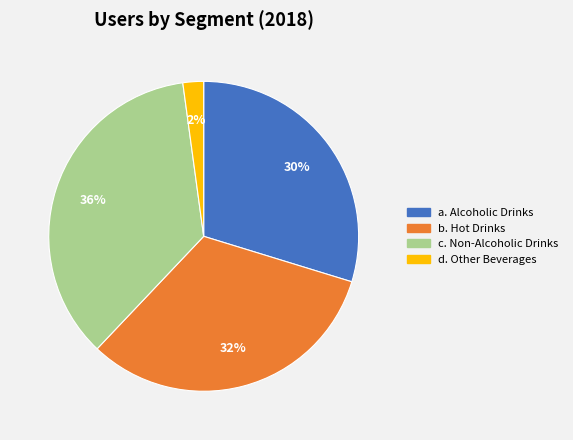

Is it true that d. Other Beverages is 2% of the pie?

True